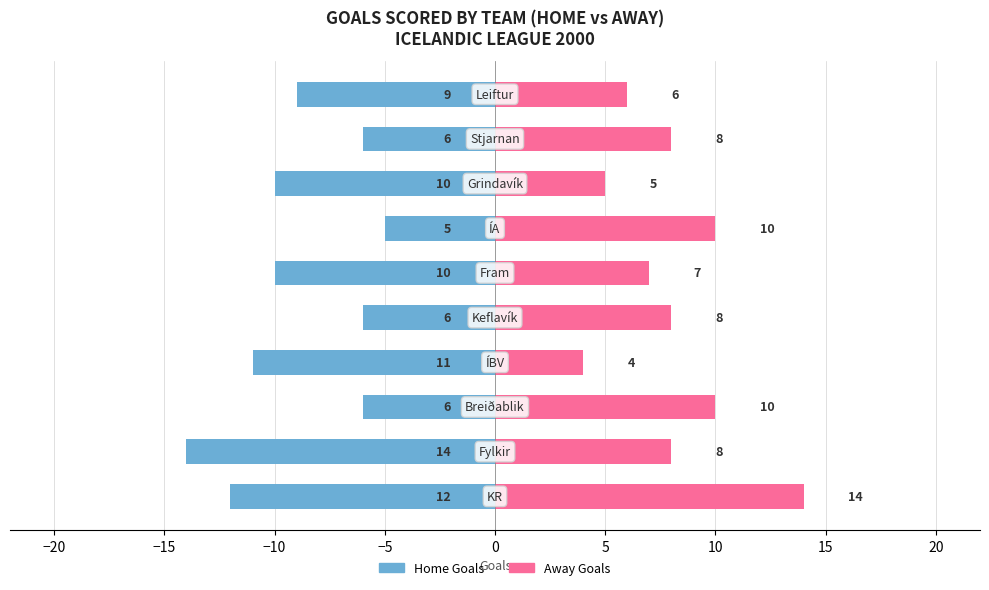

What are all the series names shown in the legend?

Home Goals, Away Goals